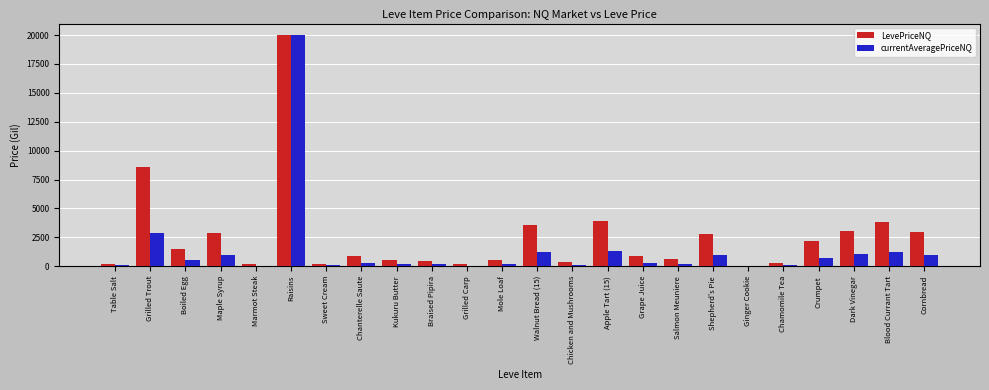

What is the sum of the currentAveragePriceNQ values at Chicken and Mushrooms and Mole Loaf?

325.6